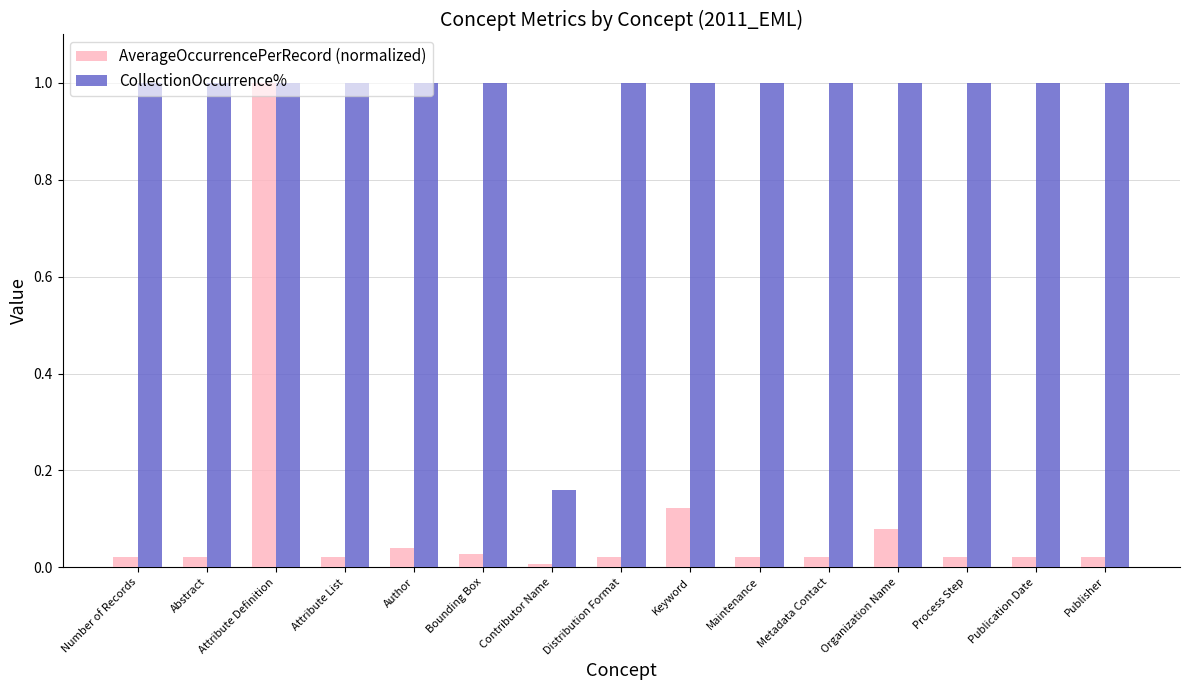

Between Number of Records and Contributor Name, which series saw the biggest shift?

CollectionOccurrence%